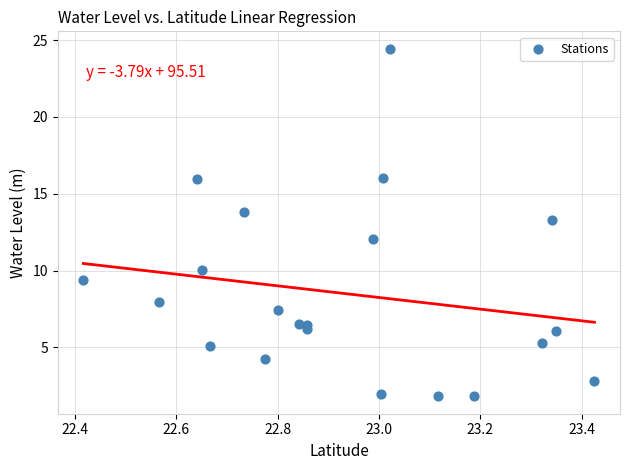

What Y value in the scatter plot is closest to 13?

13.3